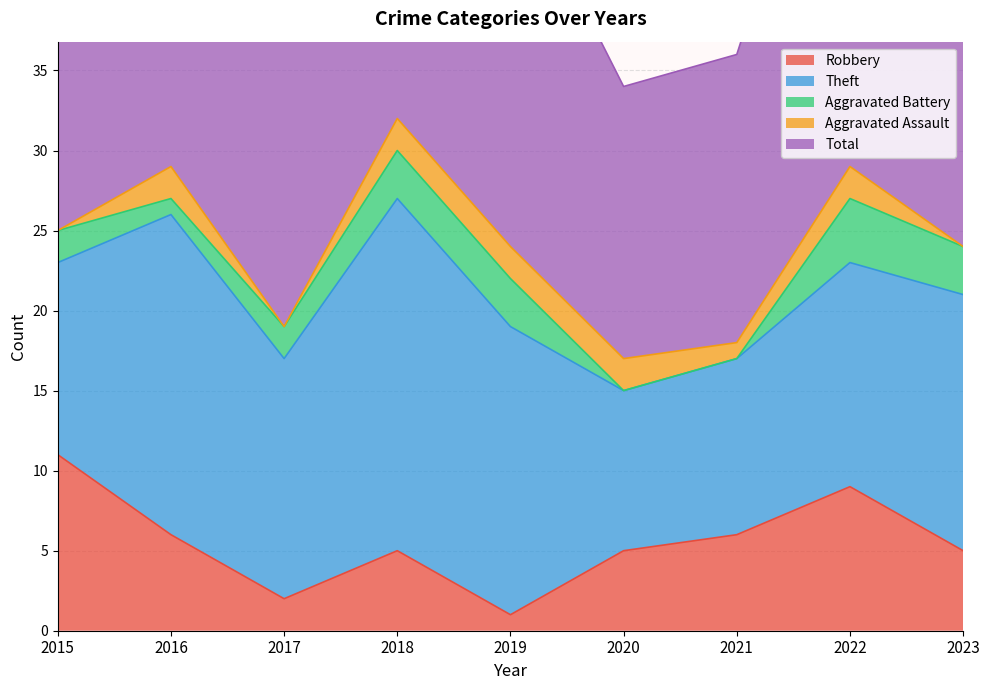

Which category has the highest value across all series?

2018